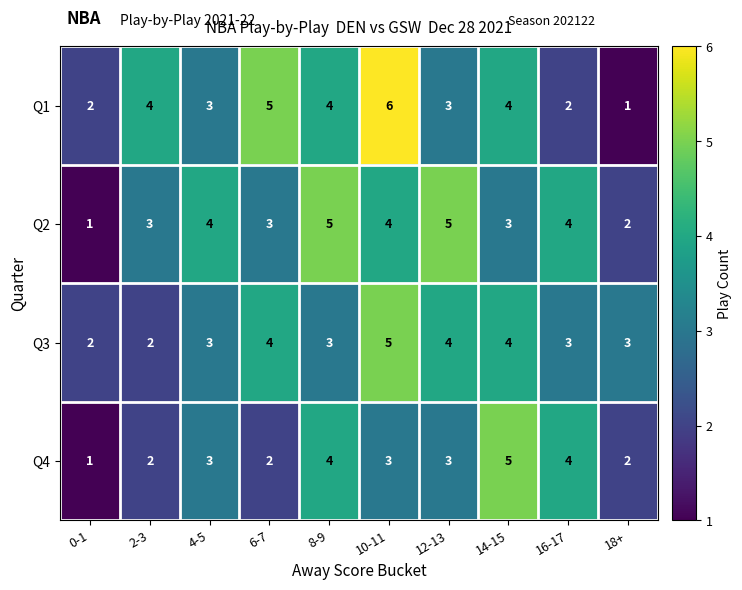

At 6-7, list the series in order from largest to smallest.

Q1, Q3, Q2, Q4